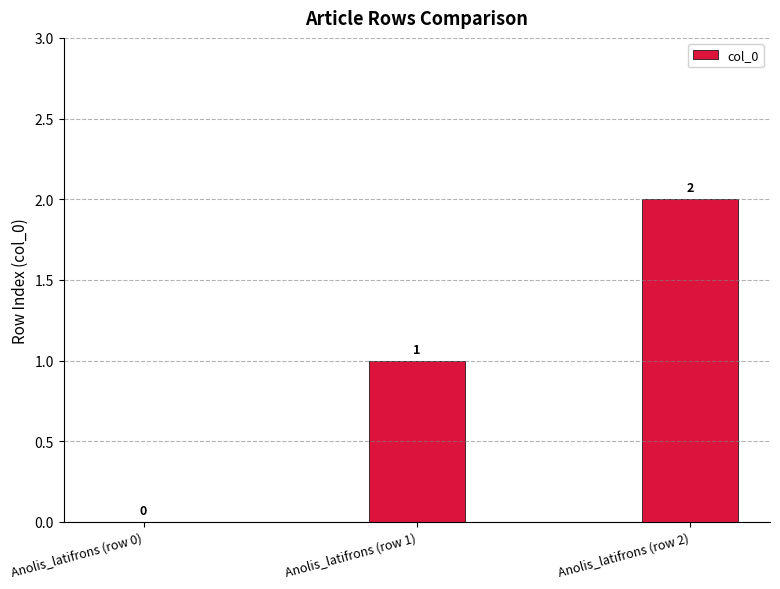

What is the difference between the values at Anolis_latifrons (row 1) and Anolis_latifrons (row 0)?

1